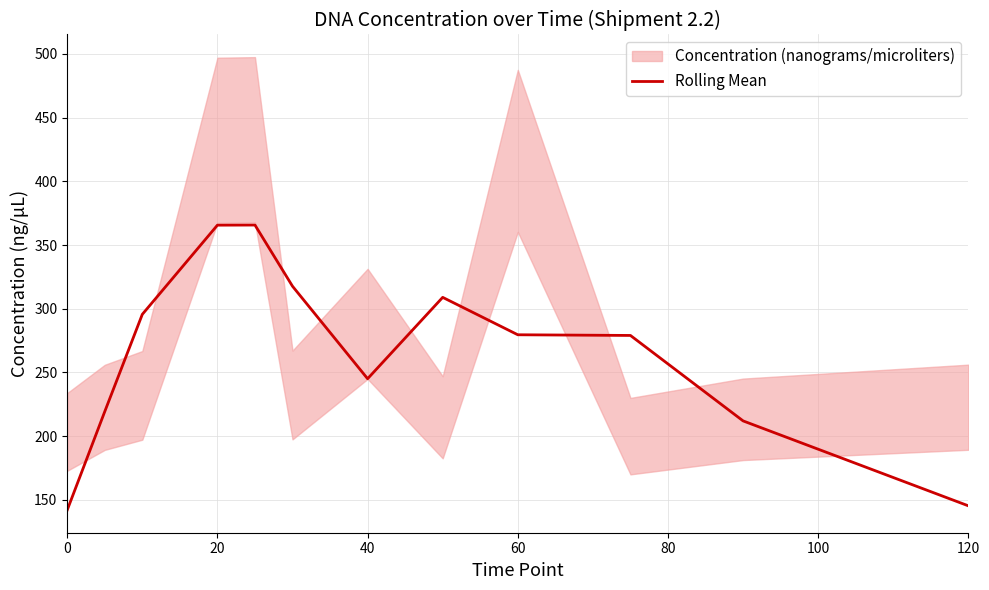

What is the lowest value of the Rolling Mean series?

142.0